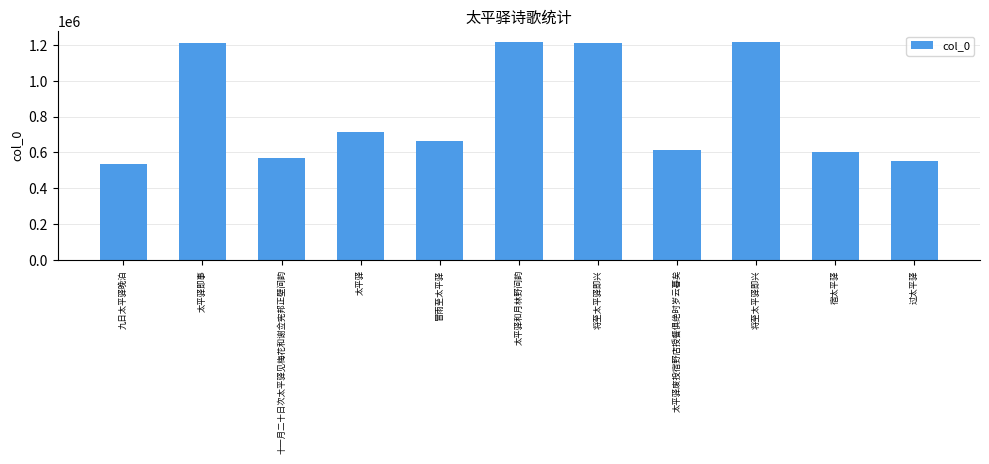

Does the chart contain any negative values?

No